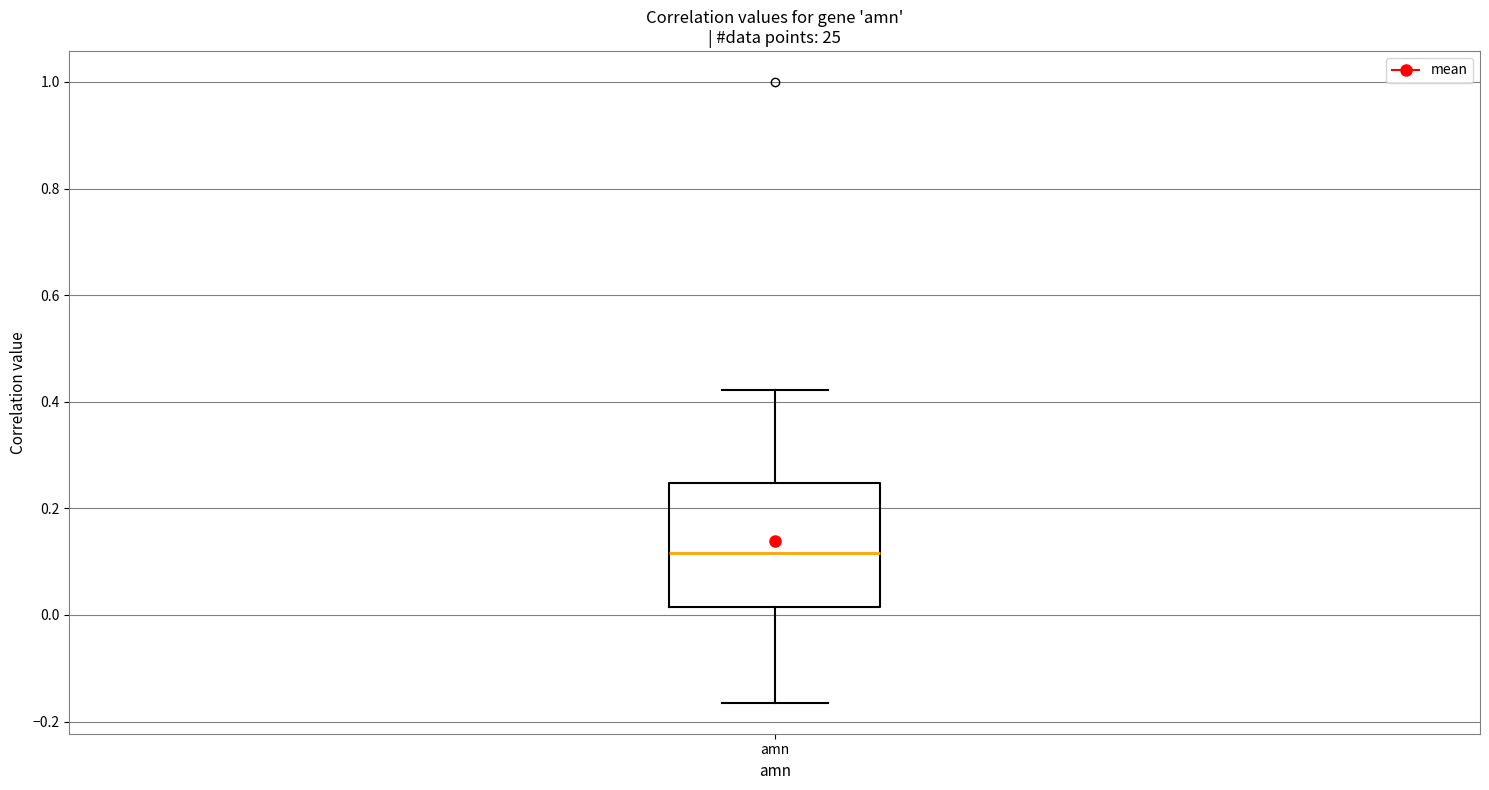

Read this box plot against the y-axis: the position of the median line, the range covered by the box, and the ends of both whiskers. The values are not printed on the chart, so give them approximately, as read against the axis.

median 0.12, box 0.02 to 0.24, whiskers -0.16 to 0.42